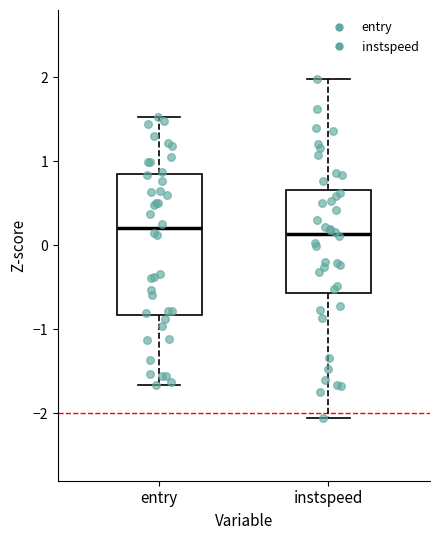

Which box is the tallest, from its lower edge to its upper edge?

entry